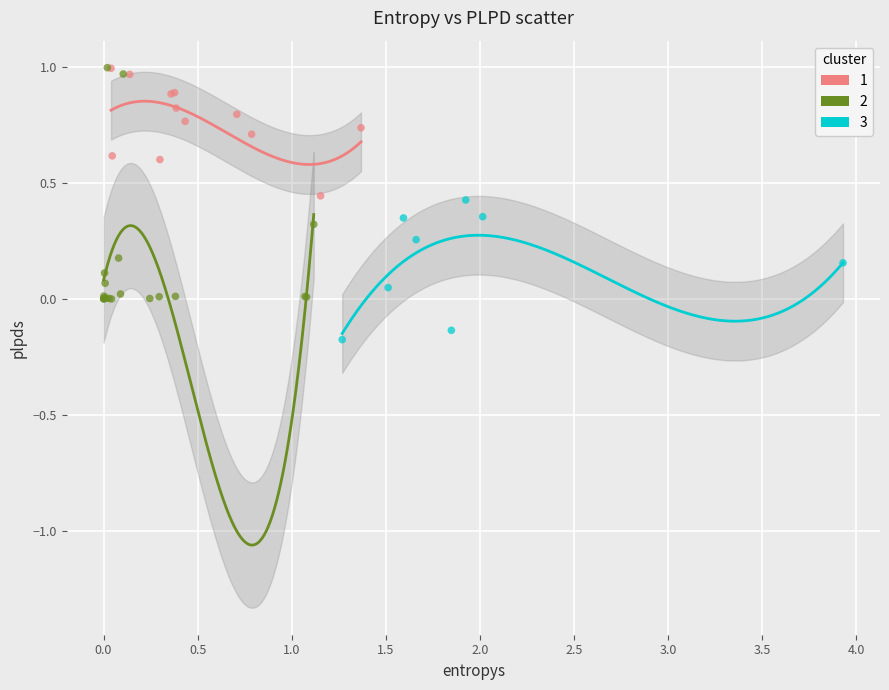

Which series reaches the minimum Y coordinate?

3